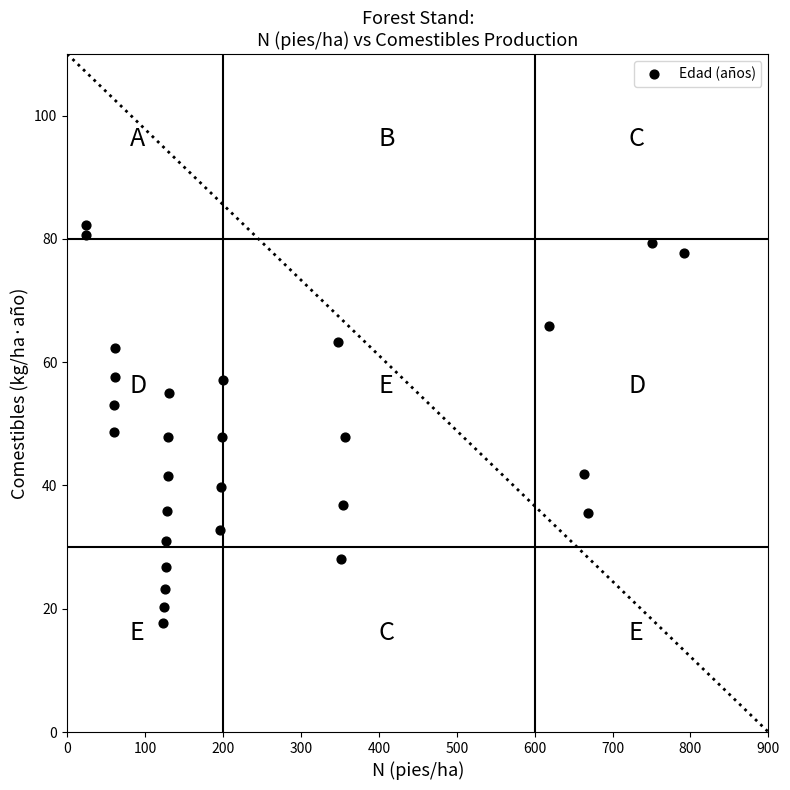

What is the range of X values (max minus min)?

767.9